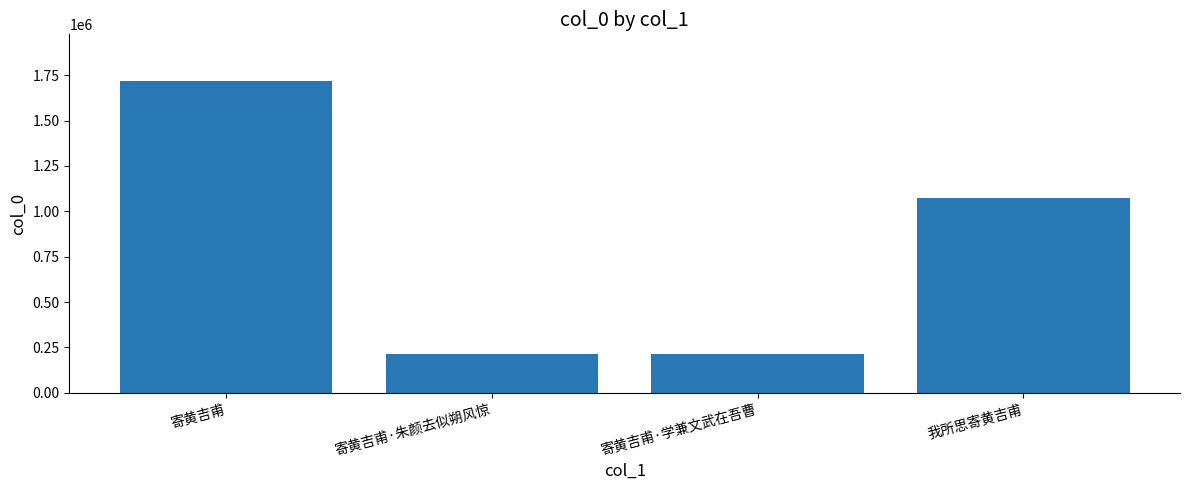

What is the greatest value displayed?

1718165